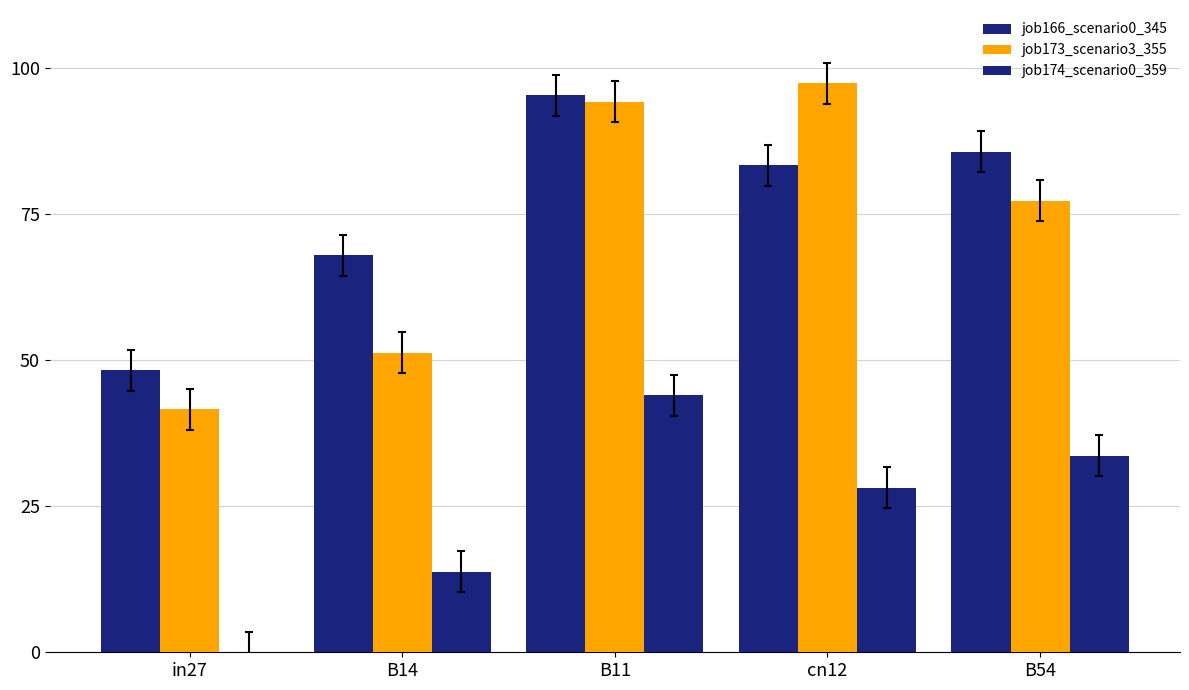

What position from the right is in27?

5